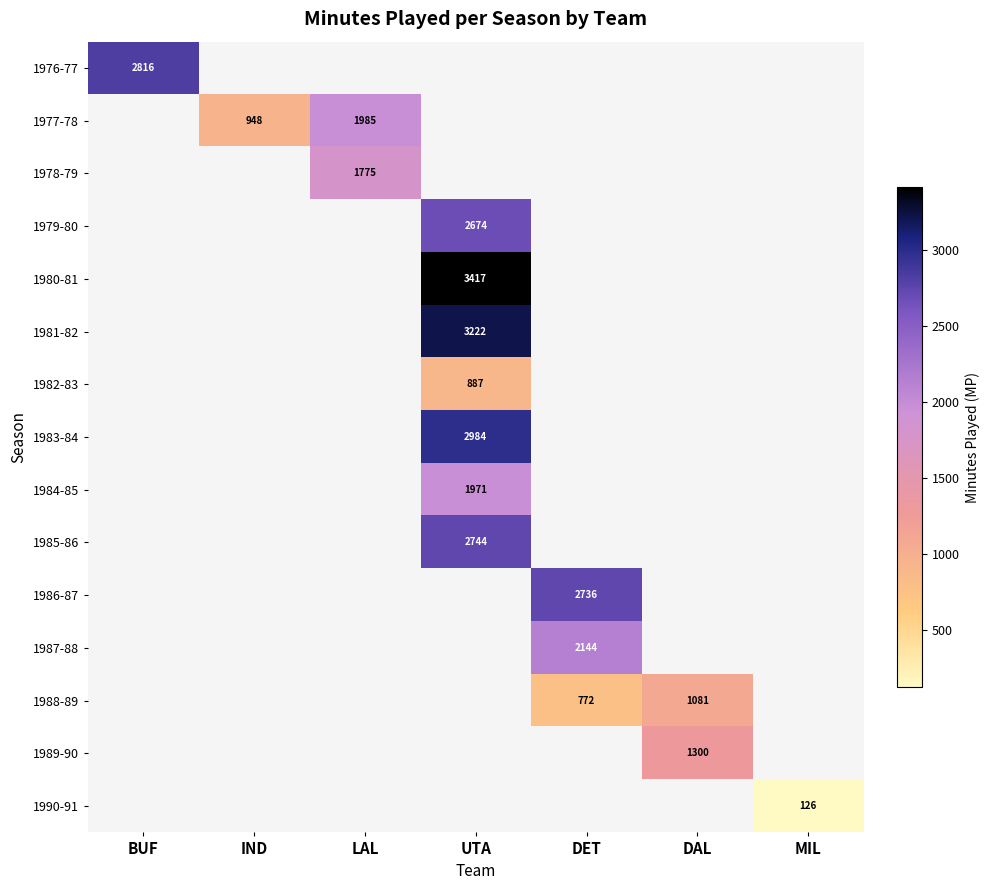

The value of 1979-80 at UTA is 2674. True or false?

True